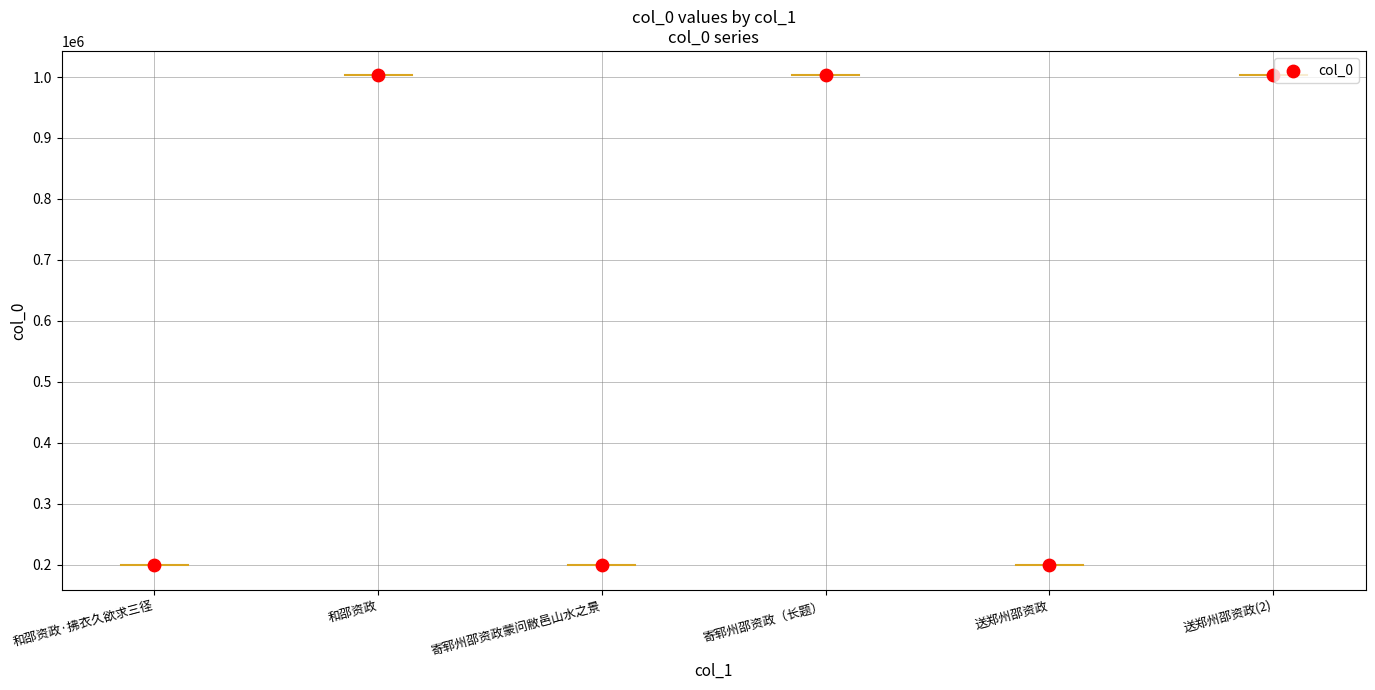

What is the average Y value?

600748